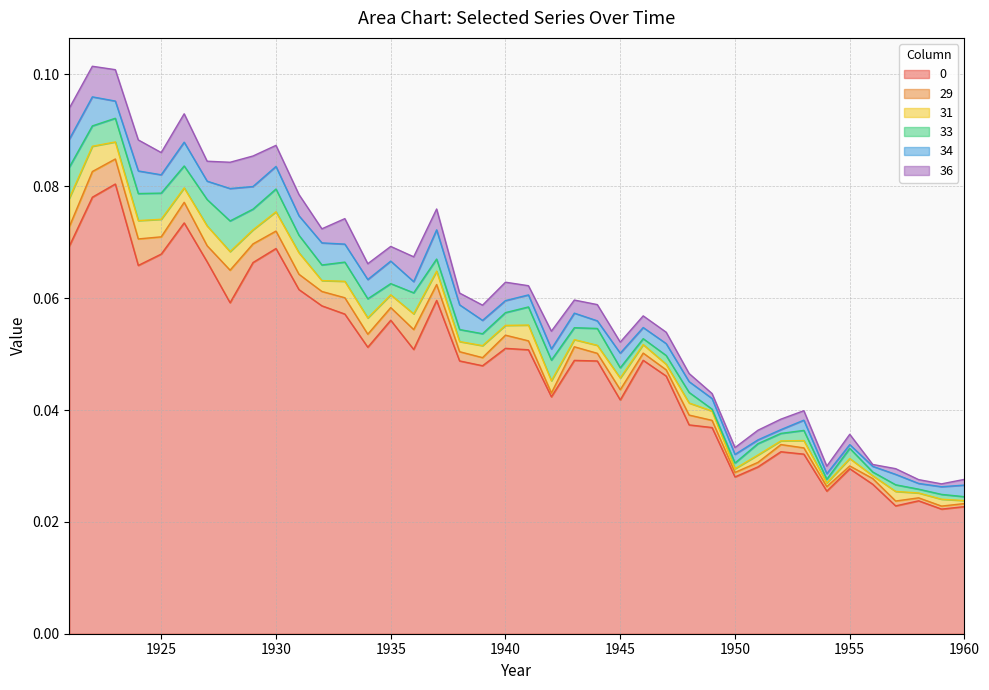

What are all the series names shown in the legend?

0, 29, 31, 33, 34, 36